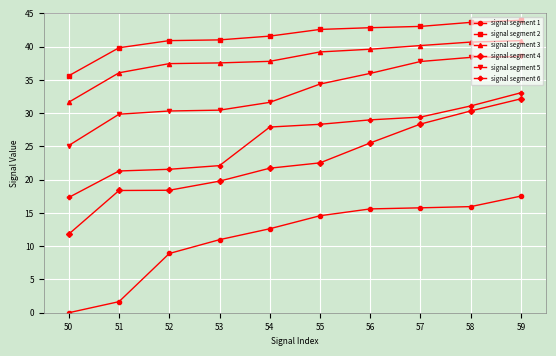

What is the sum of all signal segment 2 values?

415.1